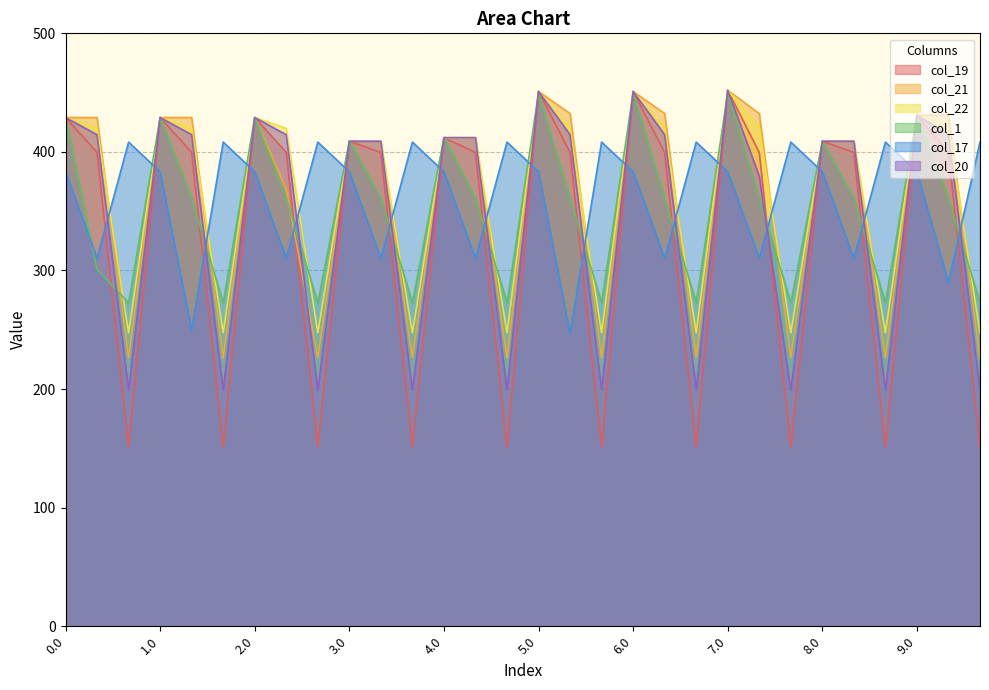

How many series are shown in this chart?

6